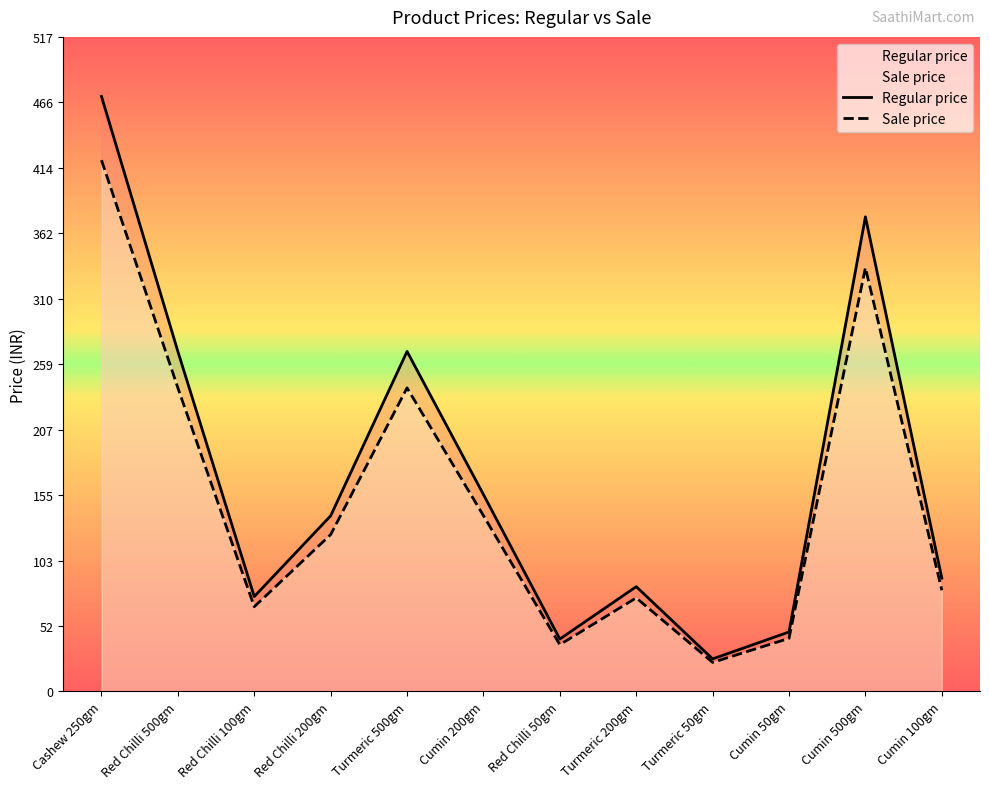

Which series has the widest spread of values?

Regular price